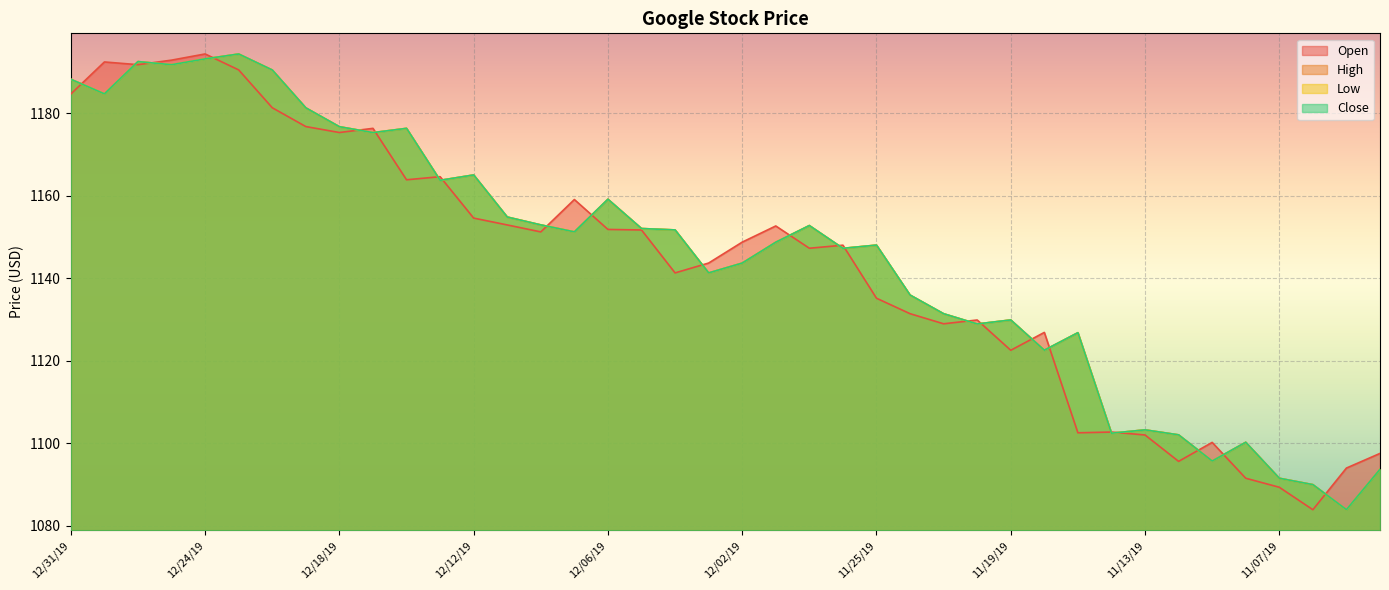

Reading right to left, extract all data points from this chart.

Open: 1097.5	1093.9	1083.8	1089.3	1091.5	1100.2	1095.5	1102.0	1102.7	1102.5	1126.8	1122.5	1129.8	1128.9	1131.4	1135.1	1148.0	1147.2	1152.6	1148.7	1143.6	1141.2	1151.7	1151.8	1159.0	1151.2	1152.9	1154.5	1164.6	1163.8	1176.3	1175.3	1176.7	1181.3	1190.5	1194.3	1192.8	1191.7	1192.4	1184.6
High: 1093.6	1083.8	1089.9	1091.5	1100.2	1095.6	1102.0	1103.2	1102.4	1126.8	1122.5	1129.8	1128.9	1131.3	1135.9	1148.0	1147.2	1152.7	1148.7	1143.6	1141.2	1151.7	1152.0	1159.1	1151.2	1152.9	1154.8	1165.0	1163.7	1176.3	1175.3	1176.7	1181.3	1190.5	1194.3	1193.1	1191.7	1192.5	1184.7	1188.2
Low: 1093.6	1083.8	1089.9	1091.5	1100.2	1095.6	1102.0	1103.2	1102.4	1126.8	1122.5	1129.8	1128.9	1131.3	1135.9	1148.0	1147.2	1152.7	1148.7	1143.6	1141.2	1151.7	1152.0	1159.1	1151.2	1152.9	1154.8	1165.0	1163.7	1176.3	1175.3	1176.7	1181.3	1190.5	1194.3	1193.1	1191.7	1192.5	1184.7	1188.2
Close: 1093.6	1083.8	1089.9	1091.5	1100.2	1095.6	1102.0	1103.2	1102.4	1126.8	1122.5	1129.8	1128.9	1131.3	1135.9	1148.0	1147.2	1152.7	1148.7	1143.6	1141.2	1151.7	1152.0	1159.1	1151.2	1152.9	1154.8	1165.0	1163.7	1176.3	1175.3	1176.7	1181.3	1190.5	1194.3	1193.1	1191.7	1192.5	1184.7	1188.2